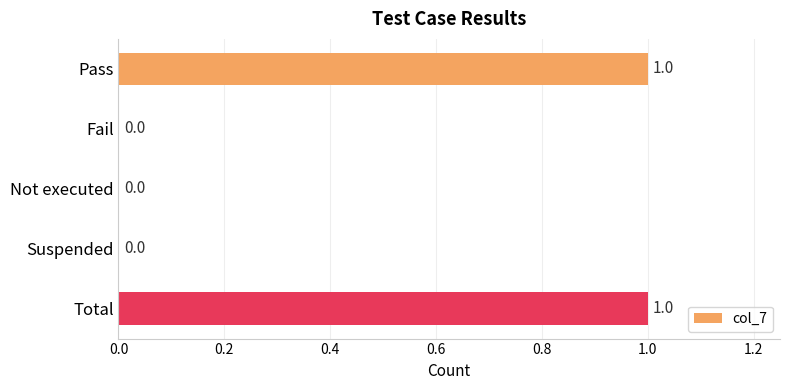

What is the change in value from Not executed to Total?

+1